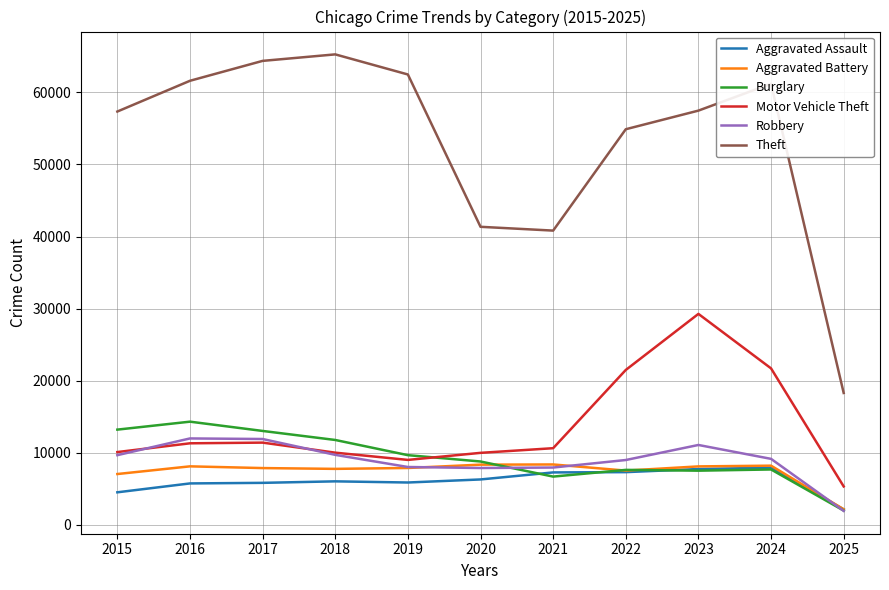

Where do Aggravated Assault and Robbery first cross each other?

2024 and 2025